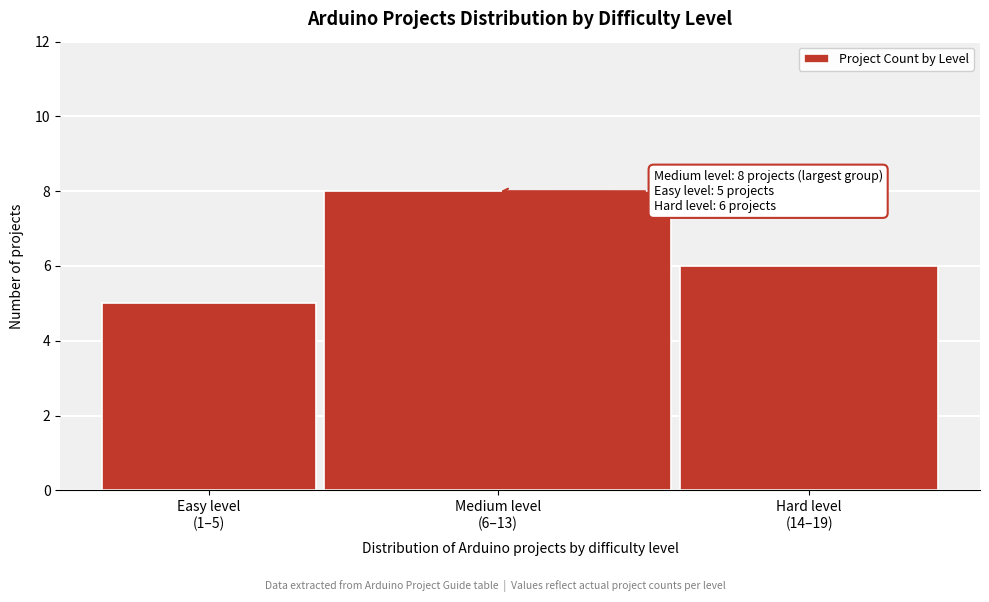

Reading left to right, transcribe all the data shown in this chart.

5	8	6